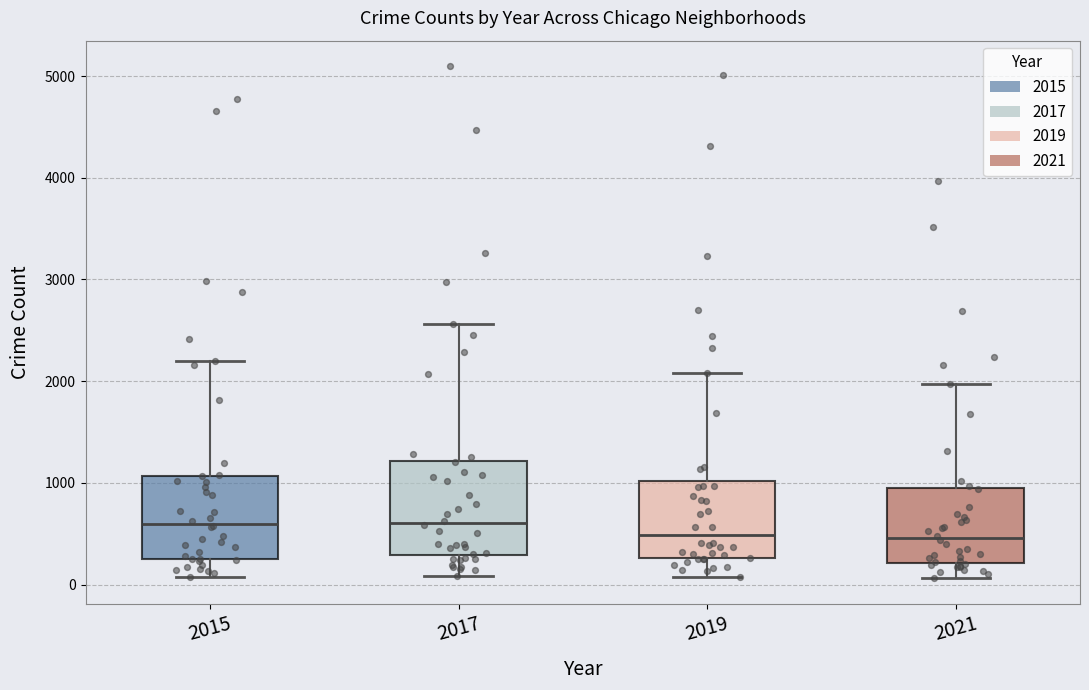

Reading left to right, transcribe this box plot: for each box, give where its median line is, the range the box spans, and where its two whiskers end, as read against the y-axis. The values are not printed on the chart, so give them approximately, as read against the axis.

2015: median 600, box 300 to 1100, whiskers 100 to 2200
2017: median 600, box 300 to 1200, whiskers 100 to 2600
2019: median 500, box 300 to 1000, whiskers 100 to 2100
2021: median 500, box 200 to 900, whiskers 100 to 2000